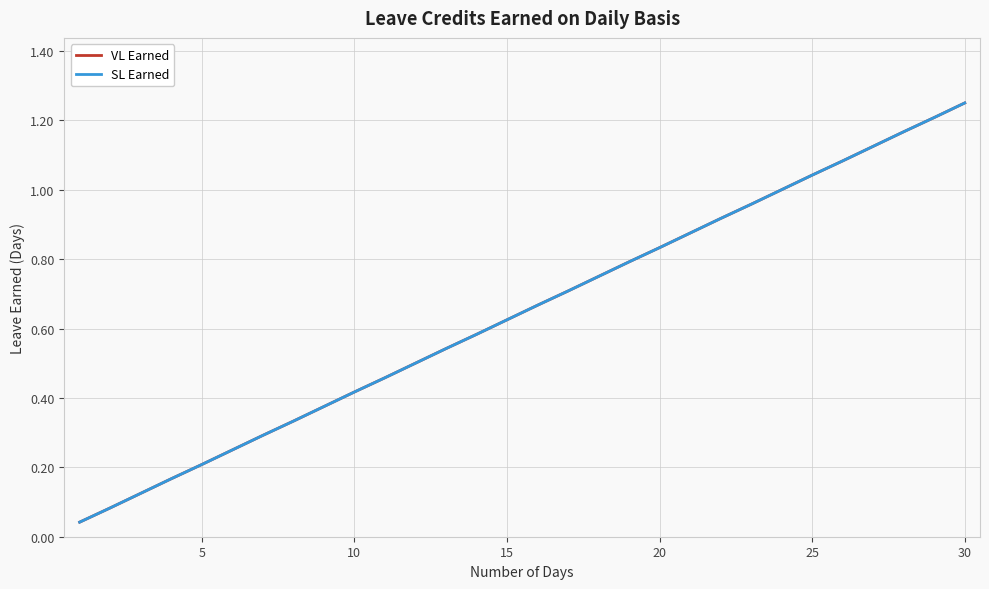

Is this an area chart (filled region under the line)?

No